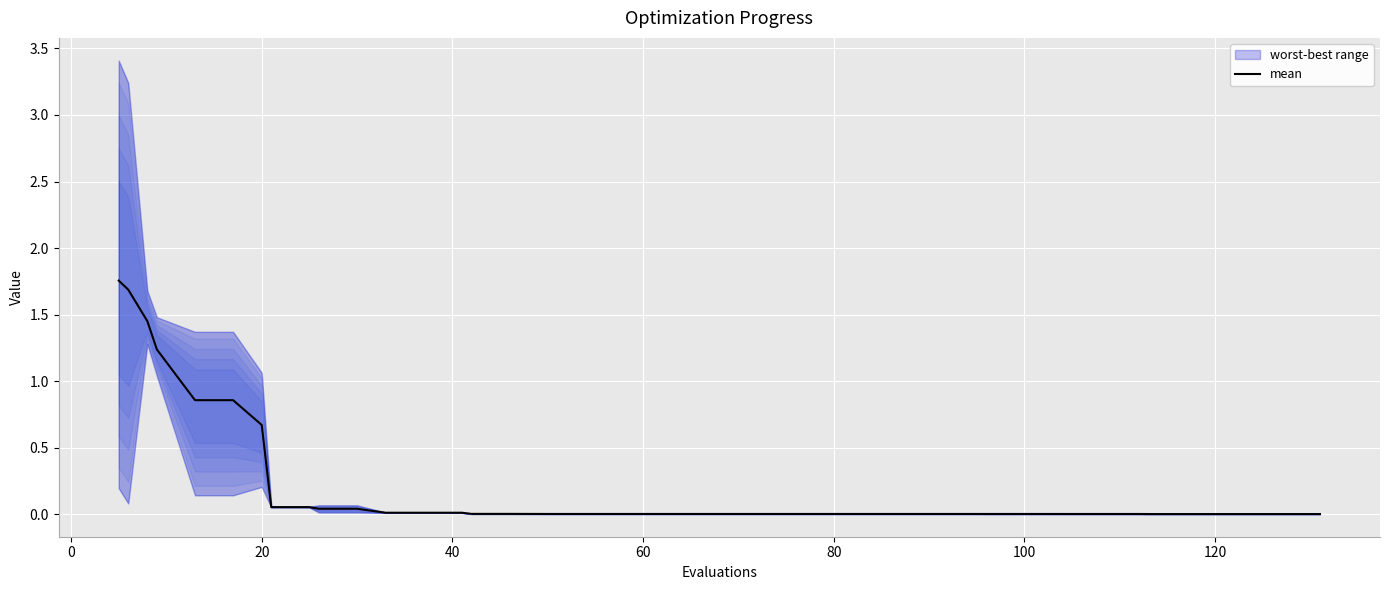

True or false: the data has more than 0 interior local peaks.

False